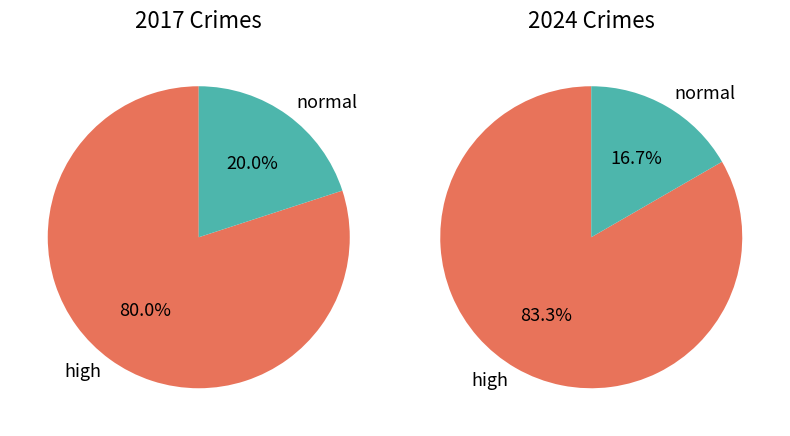

How many slices are in this pie chart?

4